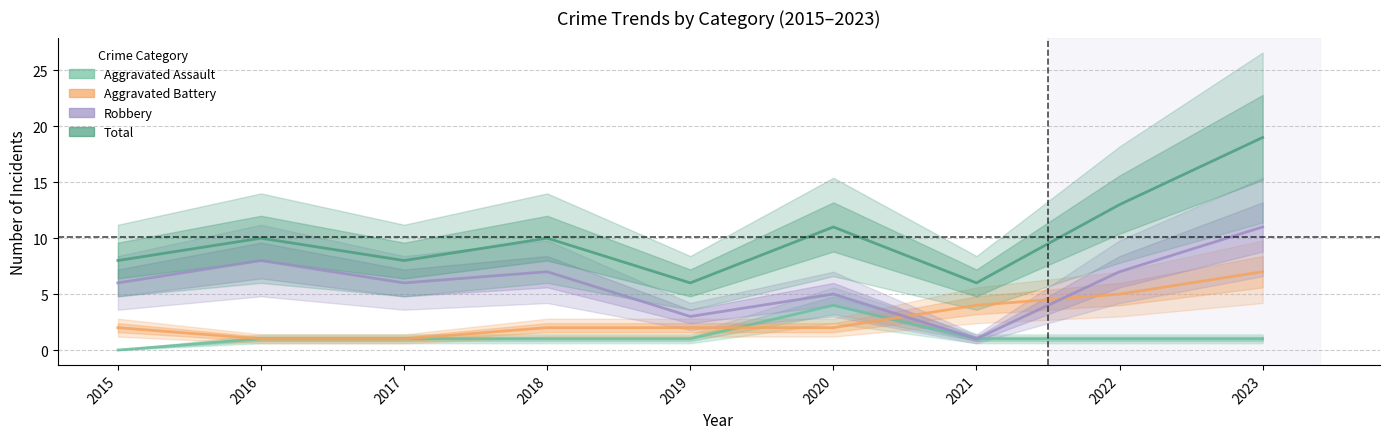

Where is Aggravated Assault nearest to the value 2?

2016